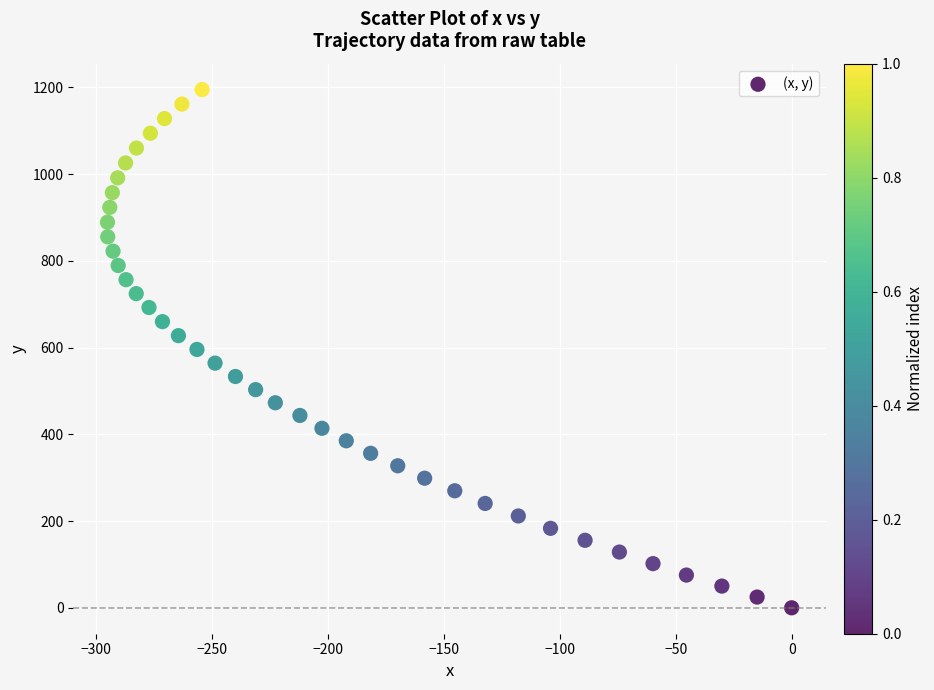

What is the range of X values (max minus min)?

295.1